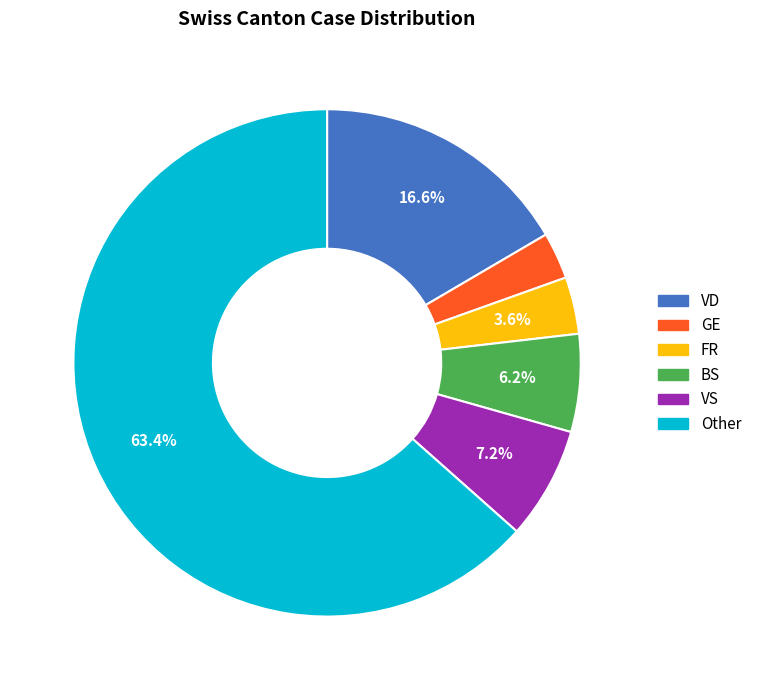

Is there any slice that represents more than half of the pie?

Yes